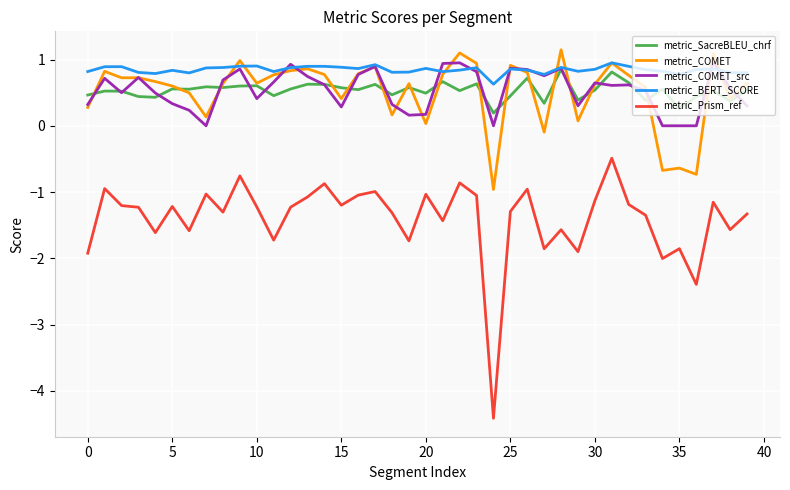

True or false: metric_Prism_ref and metric_COMET intersect in this chart.

False